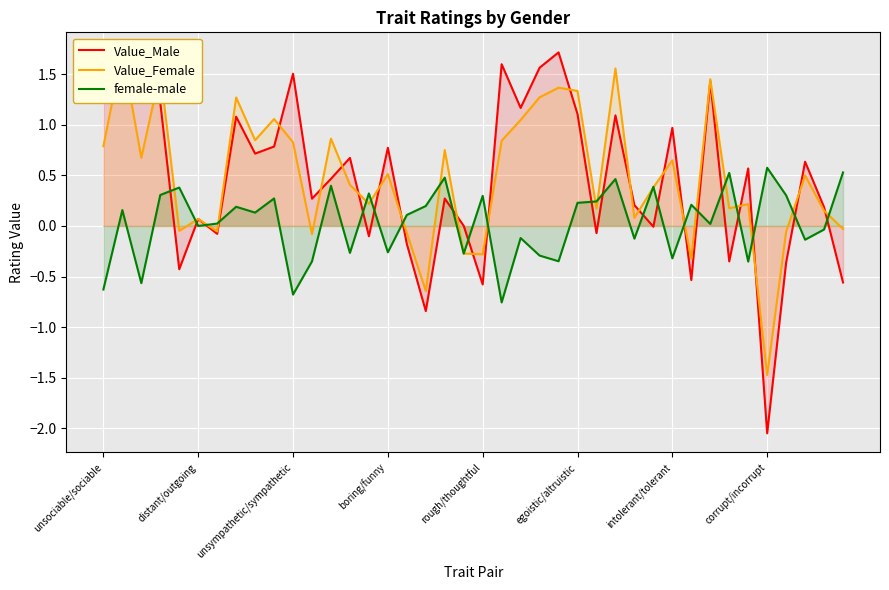

How many lines are shown in the chart?

3